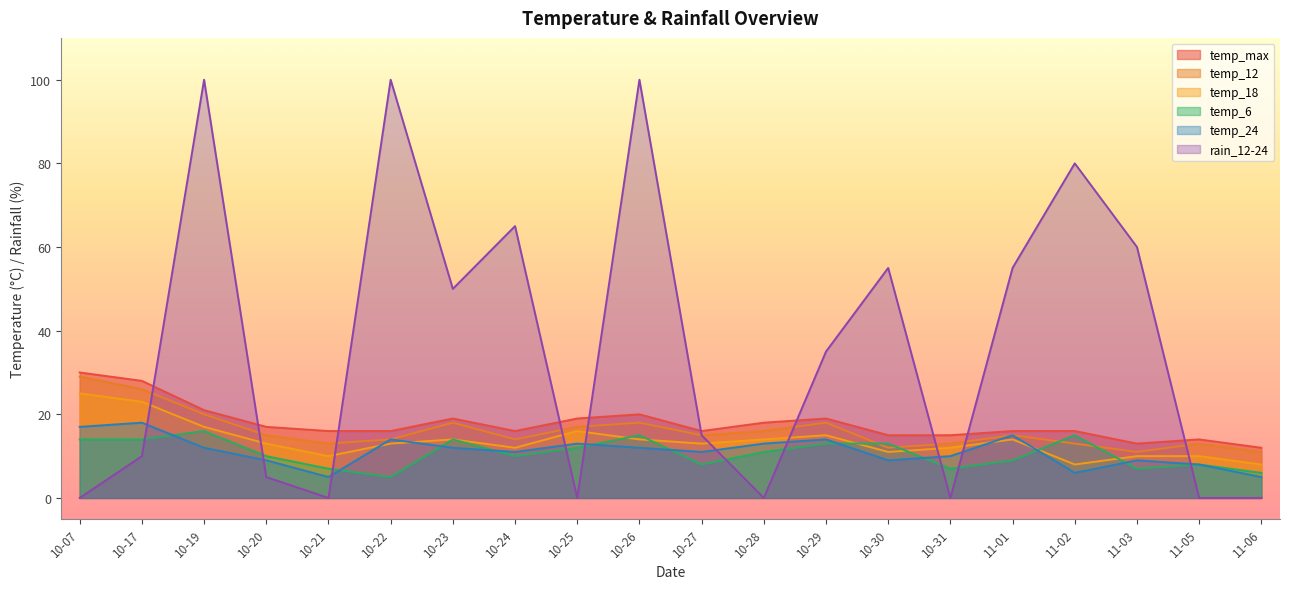

True or false: rain_12-24 and temp_6 intersect in this chart.

True